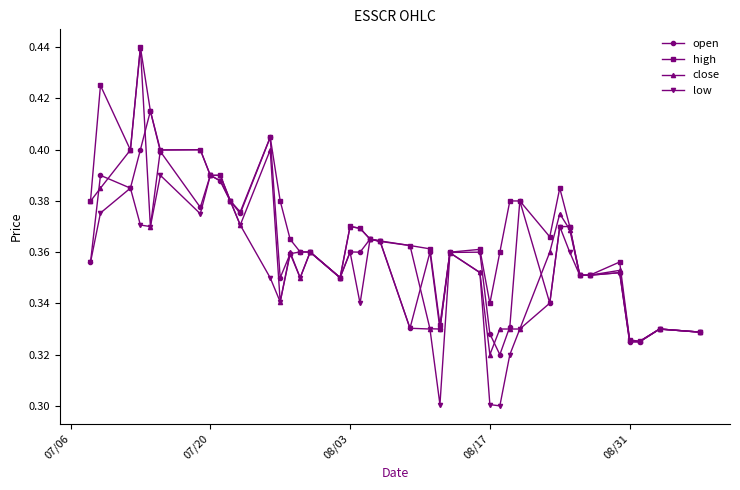

Which series has the largest range (max minus min)?

close